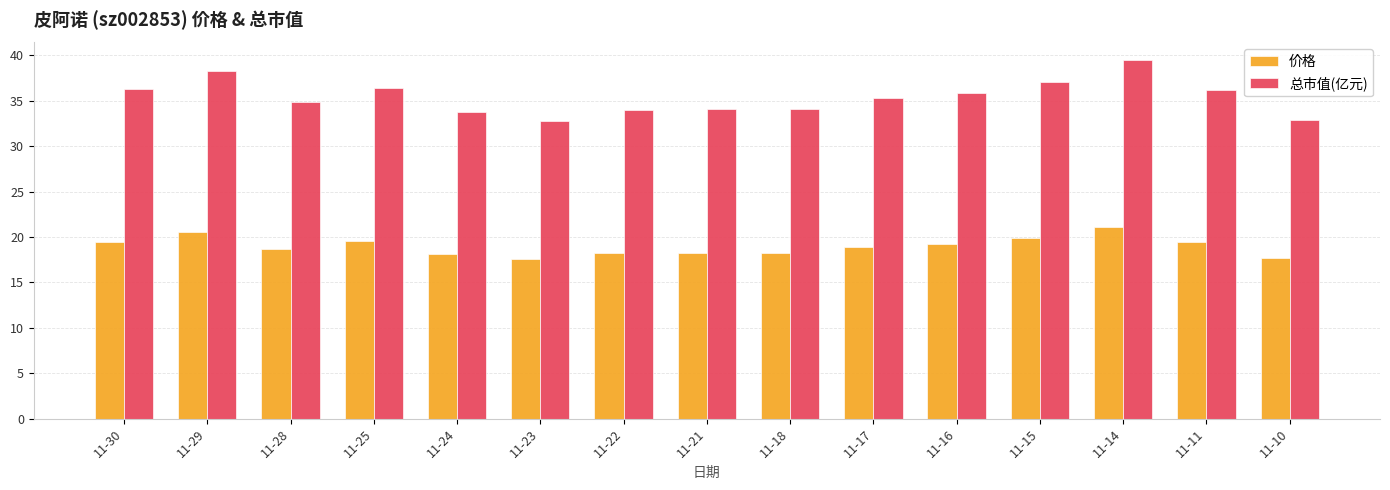

What is the sum of the 总市值(亿元) values at 11-10 and 11-17?

68.2